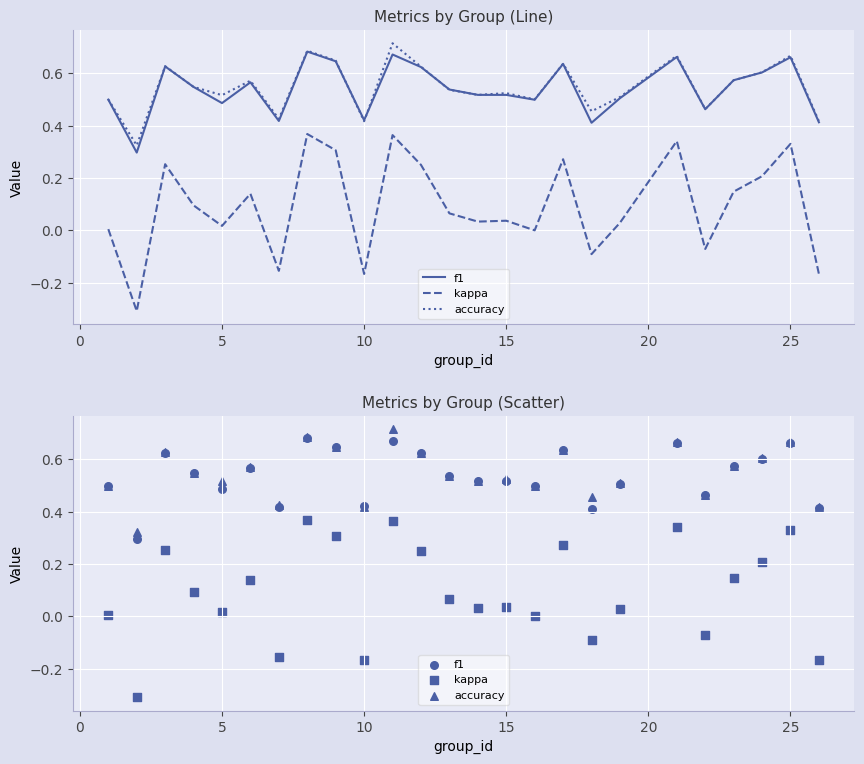

Which series contains the highest Y value?

accuracy